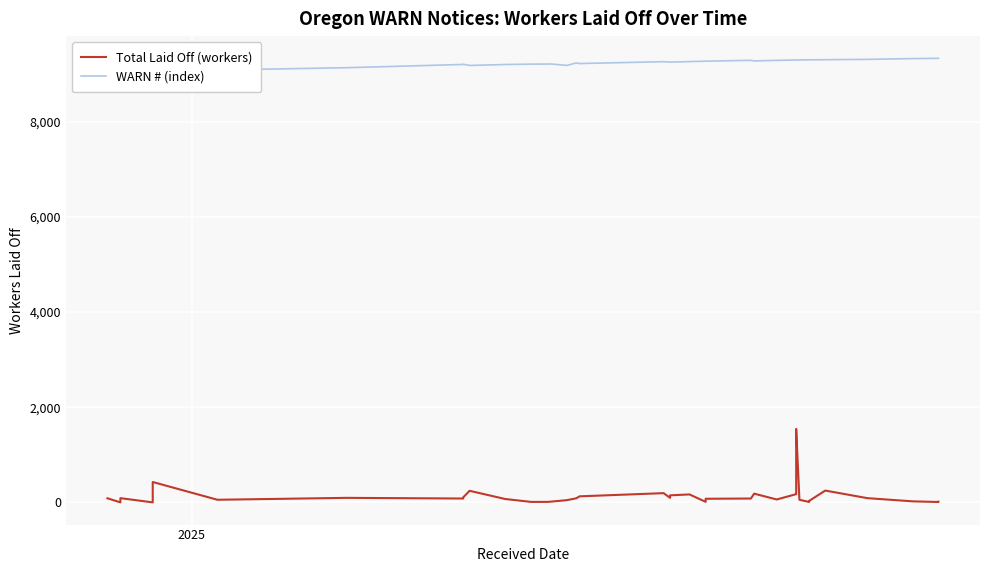

What is the sum of all WARN # (index) values?

350581